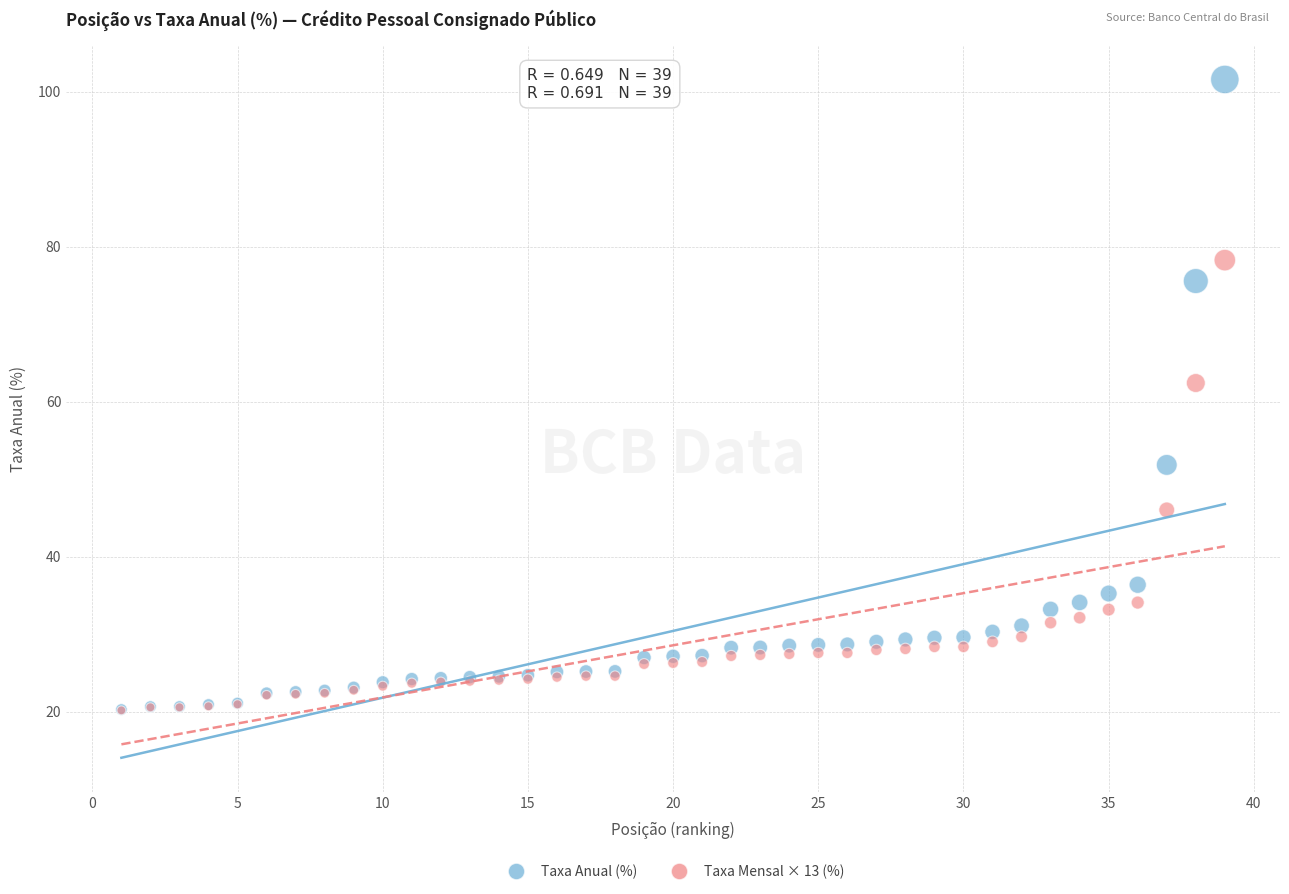

Which series reaches the maximum Y coordinate?

Taxa Anual (%)